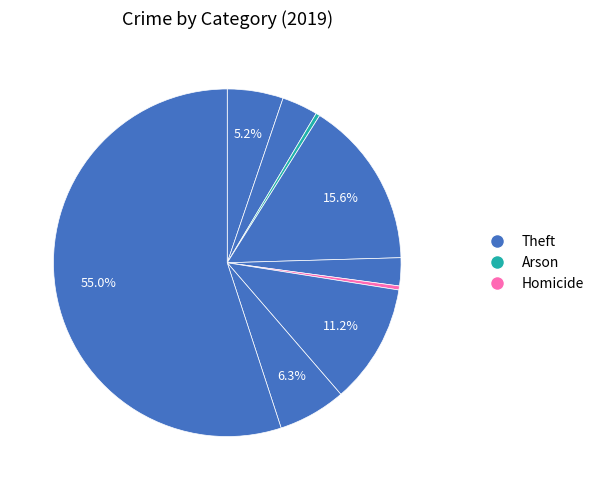

How many slices are in this pie chart?

9